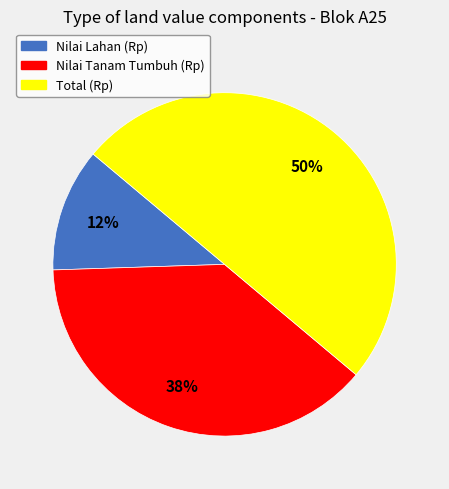

Between Total (Rp) and Nilai Lahan (Rp), which is larger?

Total (Rp)